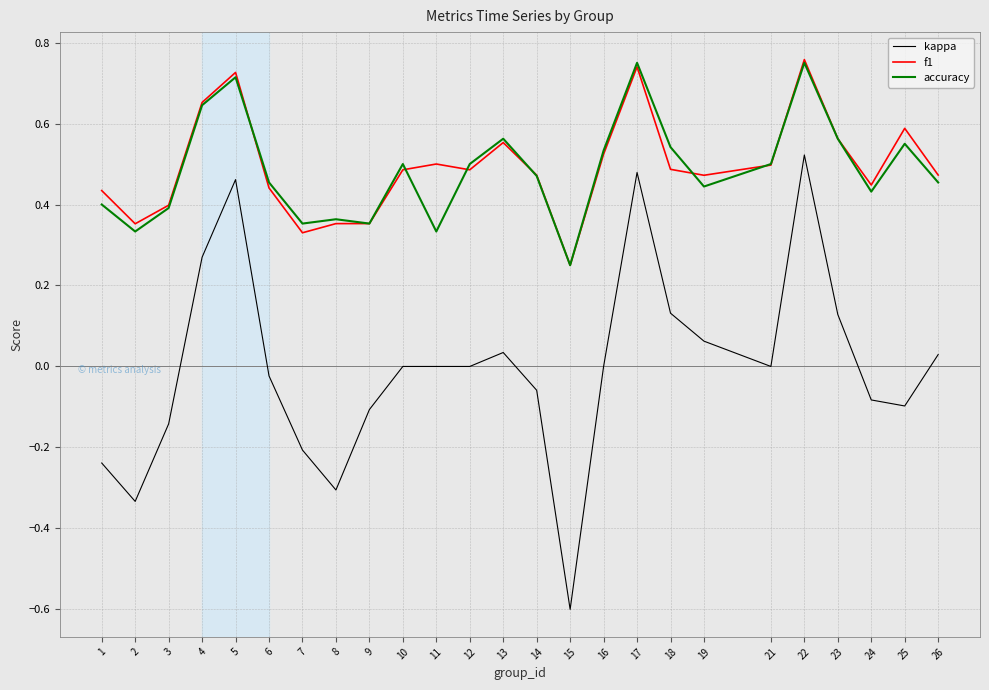

At which category does accuracy reach its first local valley?

2